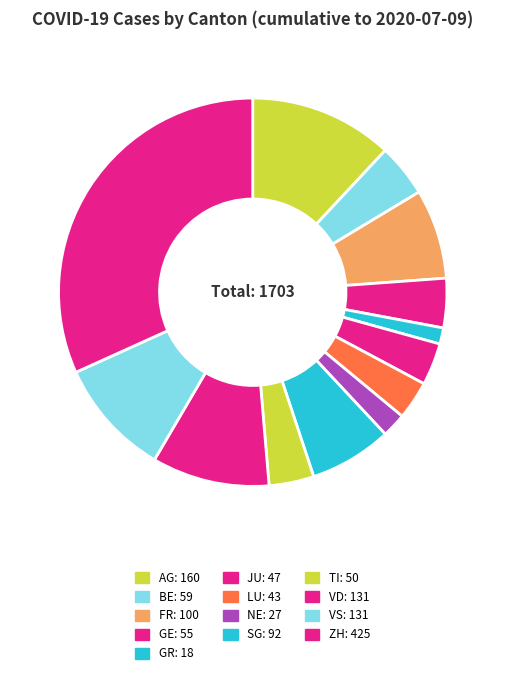

Combined, do GE and VD account for over 50%?

No